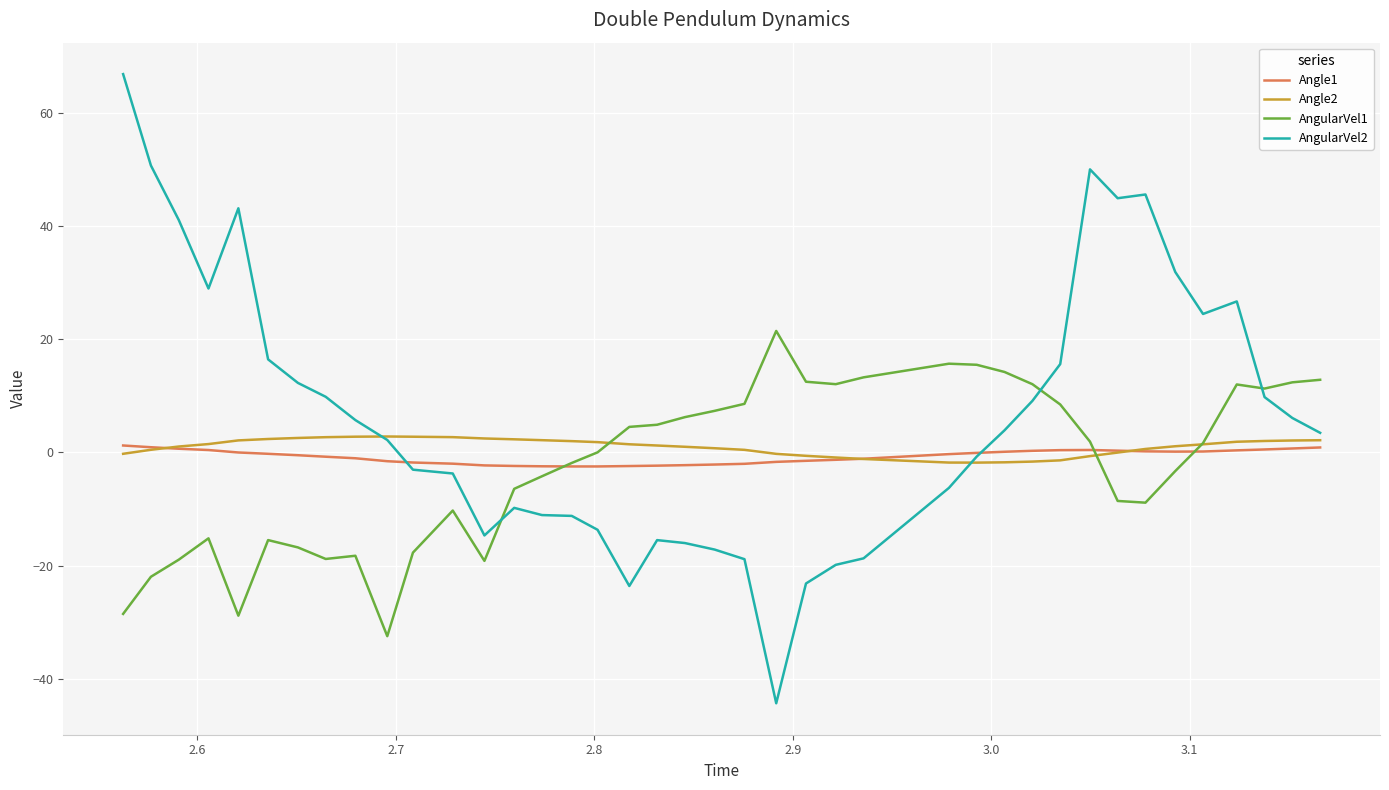

What is the minimum value shown in the chart?

-44.3